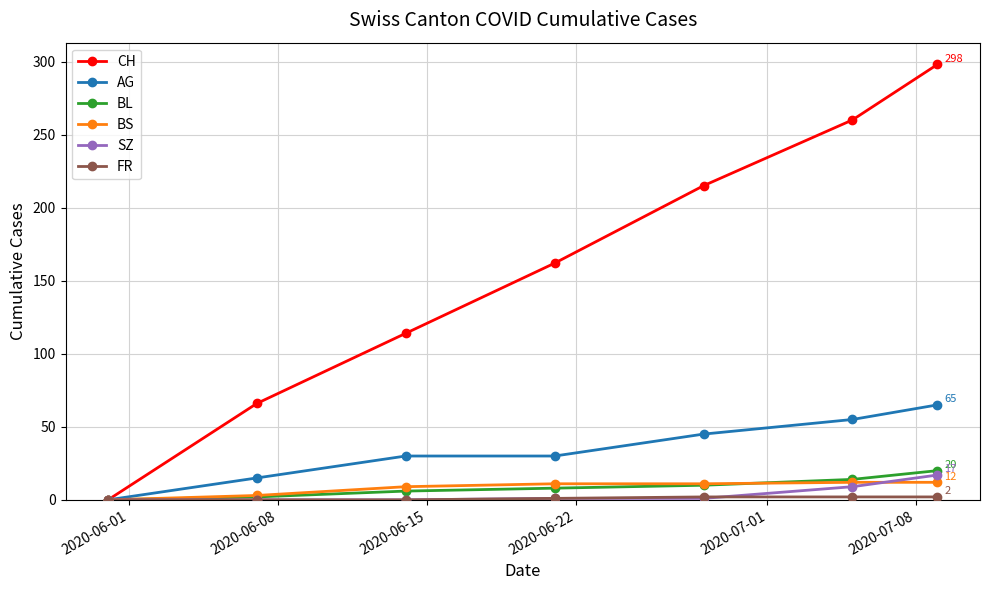

True or false: SZ has more than 2 points higher than both neighbors.

False